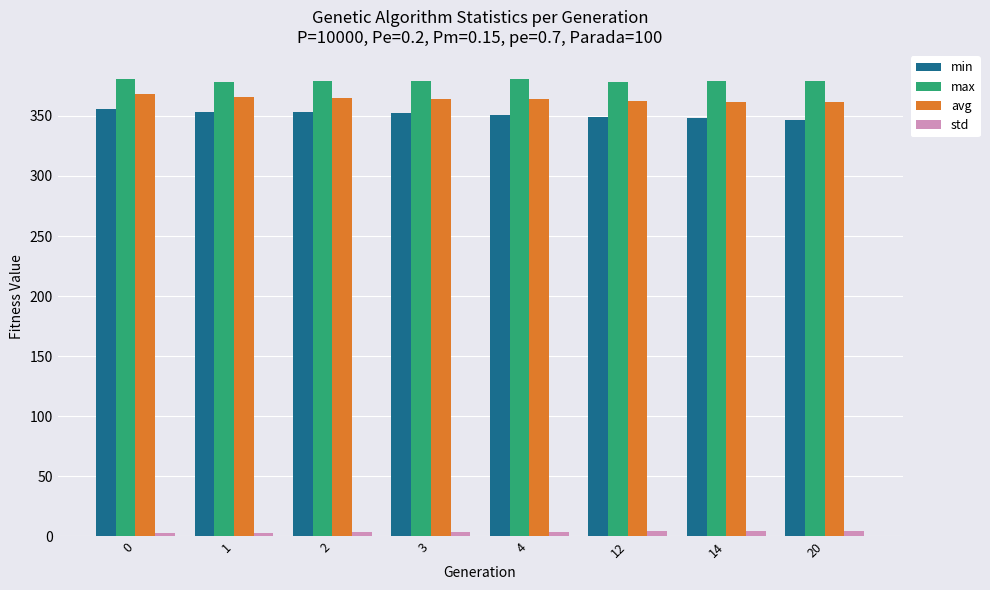

Which series has the largest total across all categories?

max